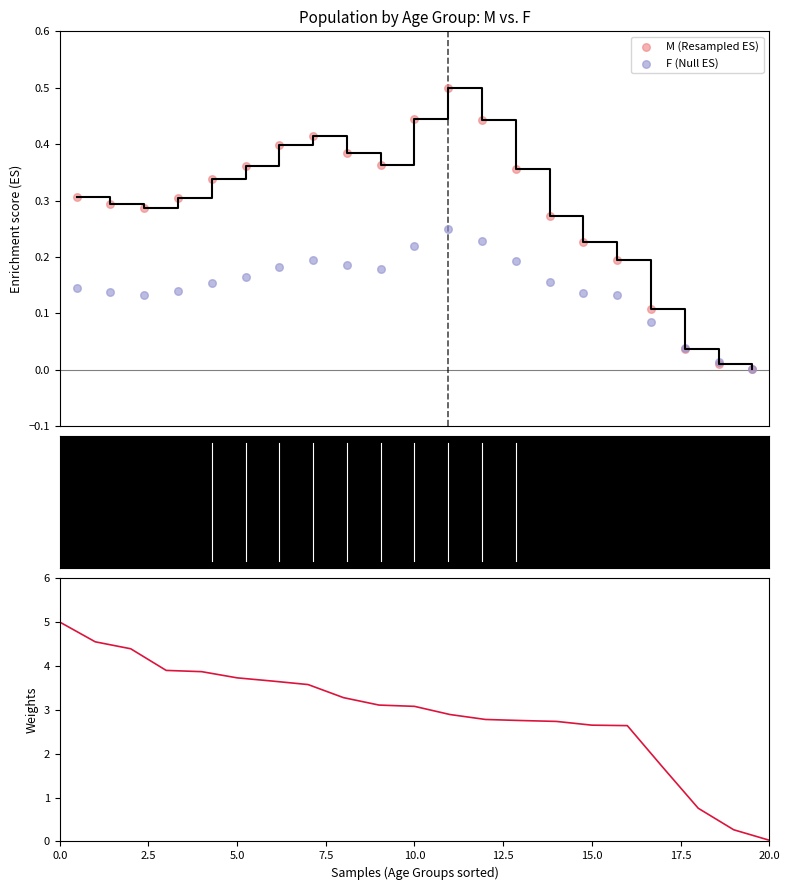

At how many categories does at least one series exceed 0?

21